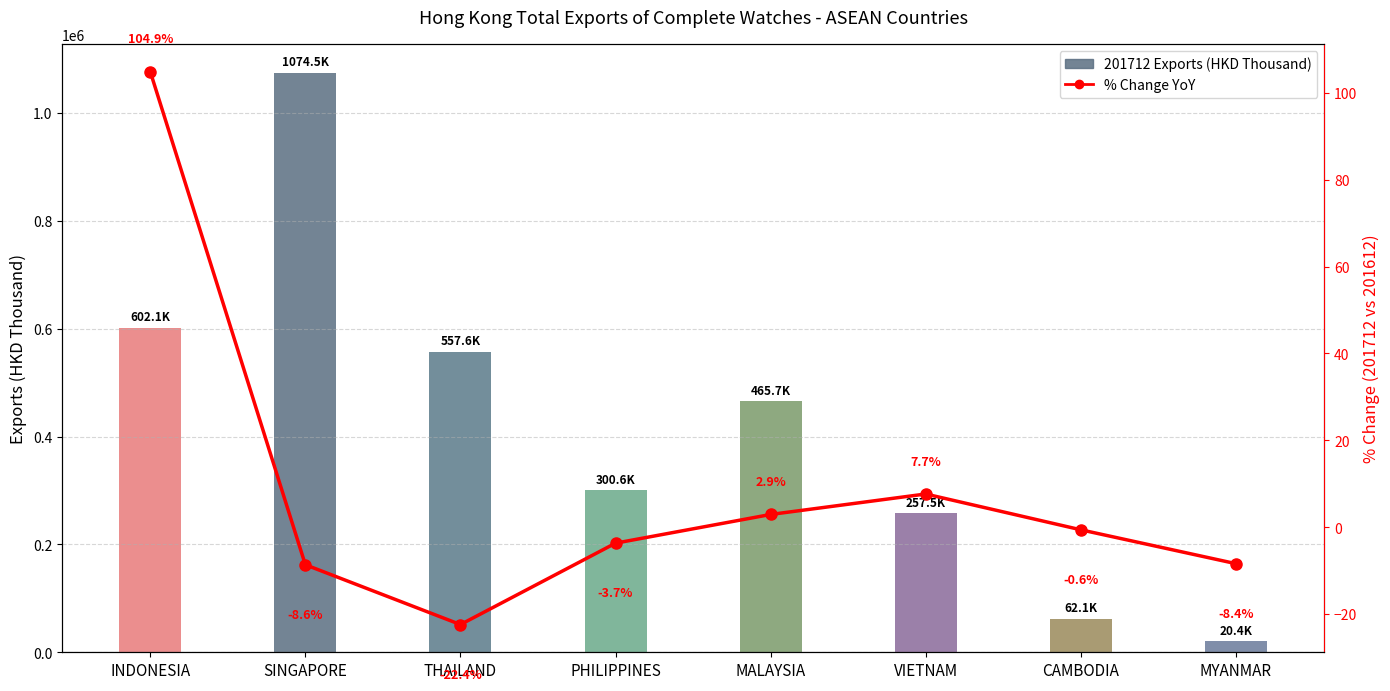

Between INDONESIA and MYANMAR, which is larger?

INDONESIA